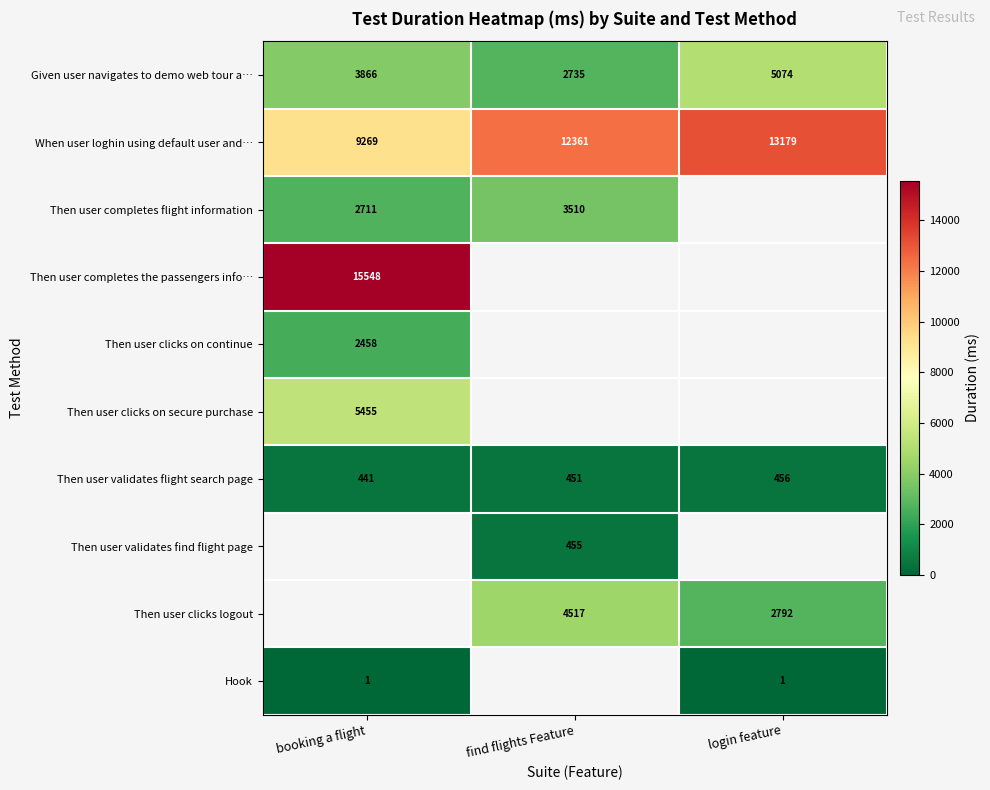

Is it true that Hook equals 1 at booking a flight?

True